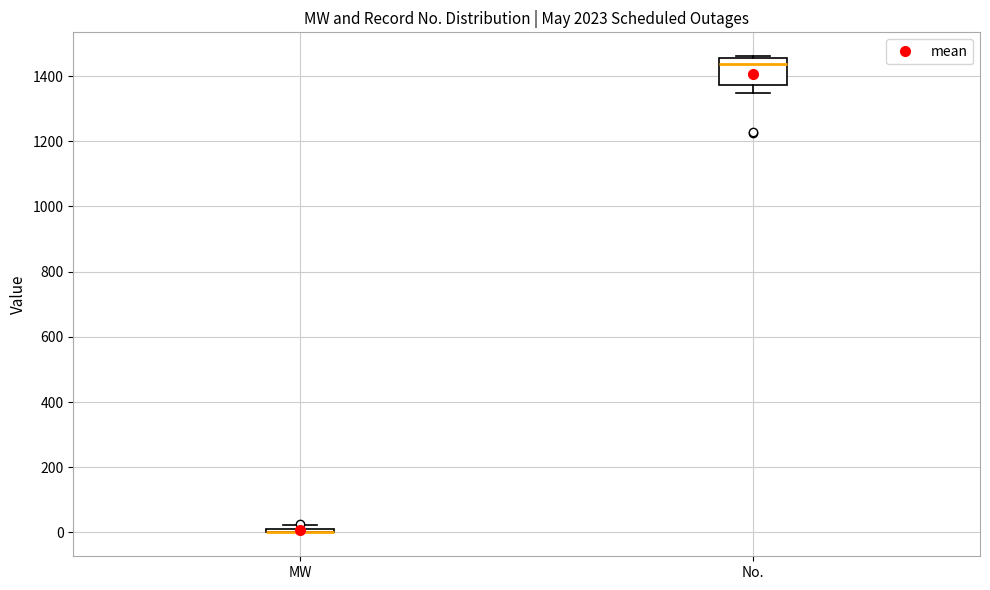

Where is the upper edge of the box for MW on the y-axis? The values are not printed on the chart, so give them approximately, as read against the axis.

20